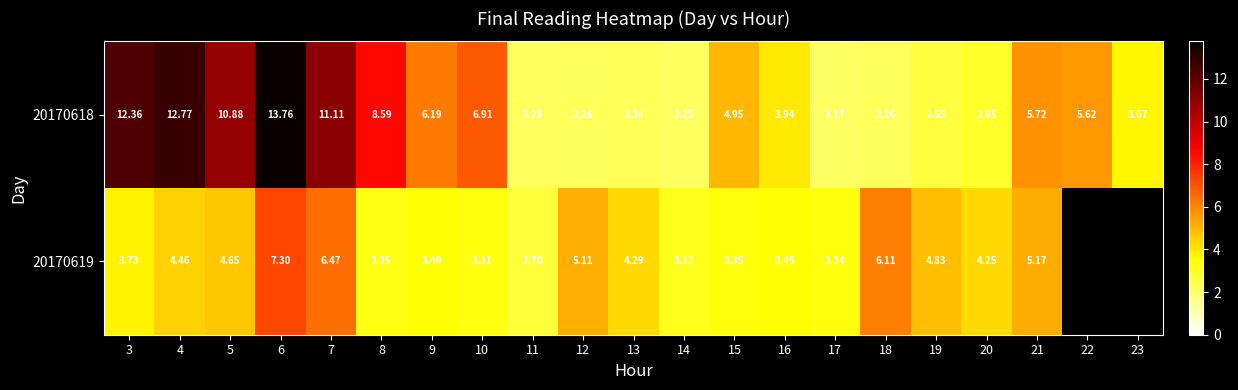

How many values in the 20170618 series are below 4?

10